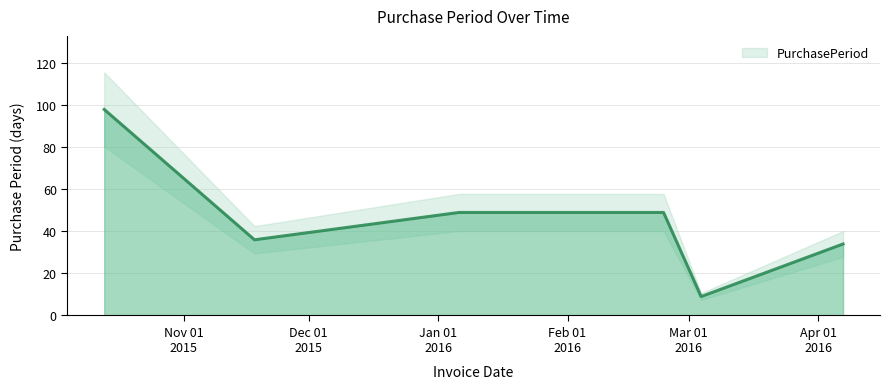

Reading left to right, what are all the values shown in this chart?

98	36	49	49	9	34